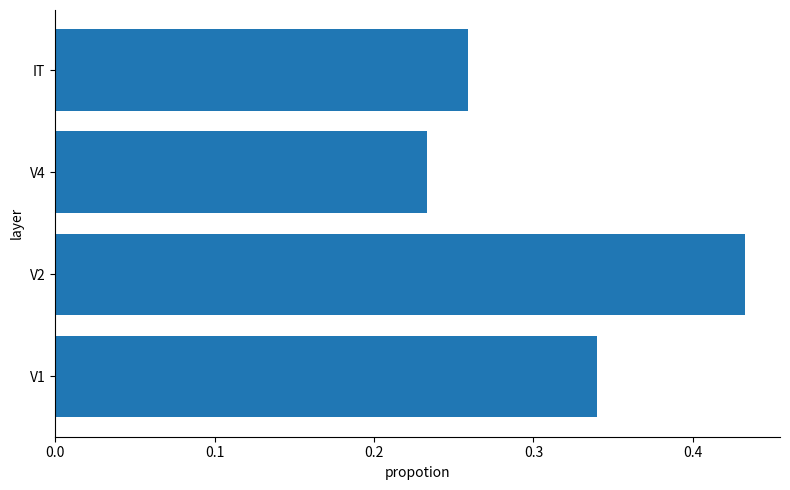

Between V2 and V1, which is larger?

V2